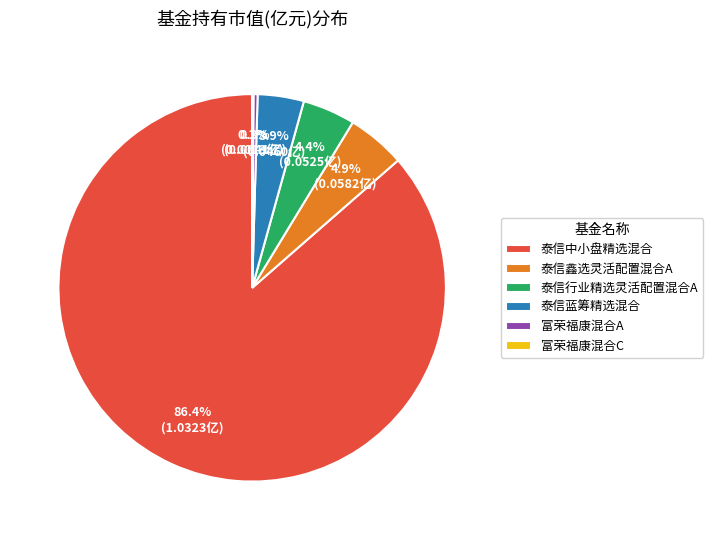

Which has a higher value, 泰信中小盘精选混合 or 泰信行业精选灵活配置混合A?

泰信中小盘精选混合